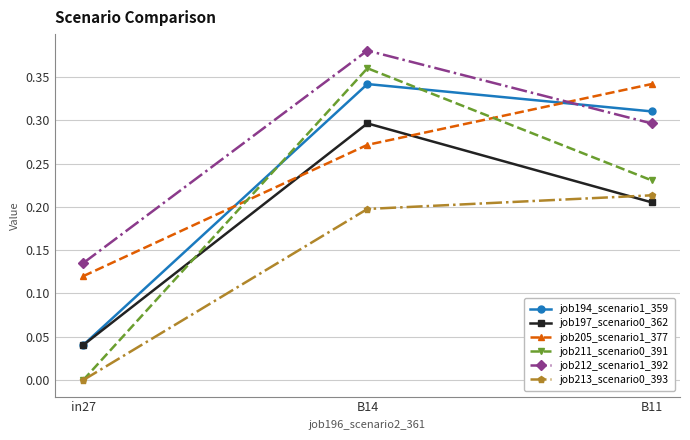

True or false: job211_scenario0_391 has a value of 0.6 at B14.

False